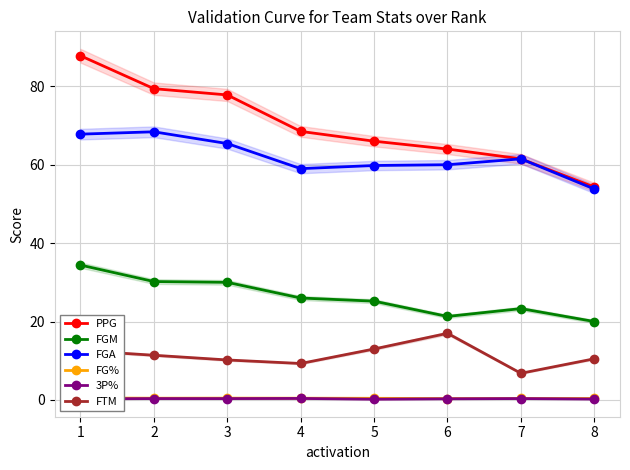

True or false: FG% and PPG cross at least once.

False